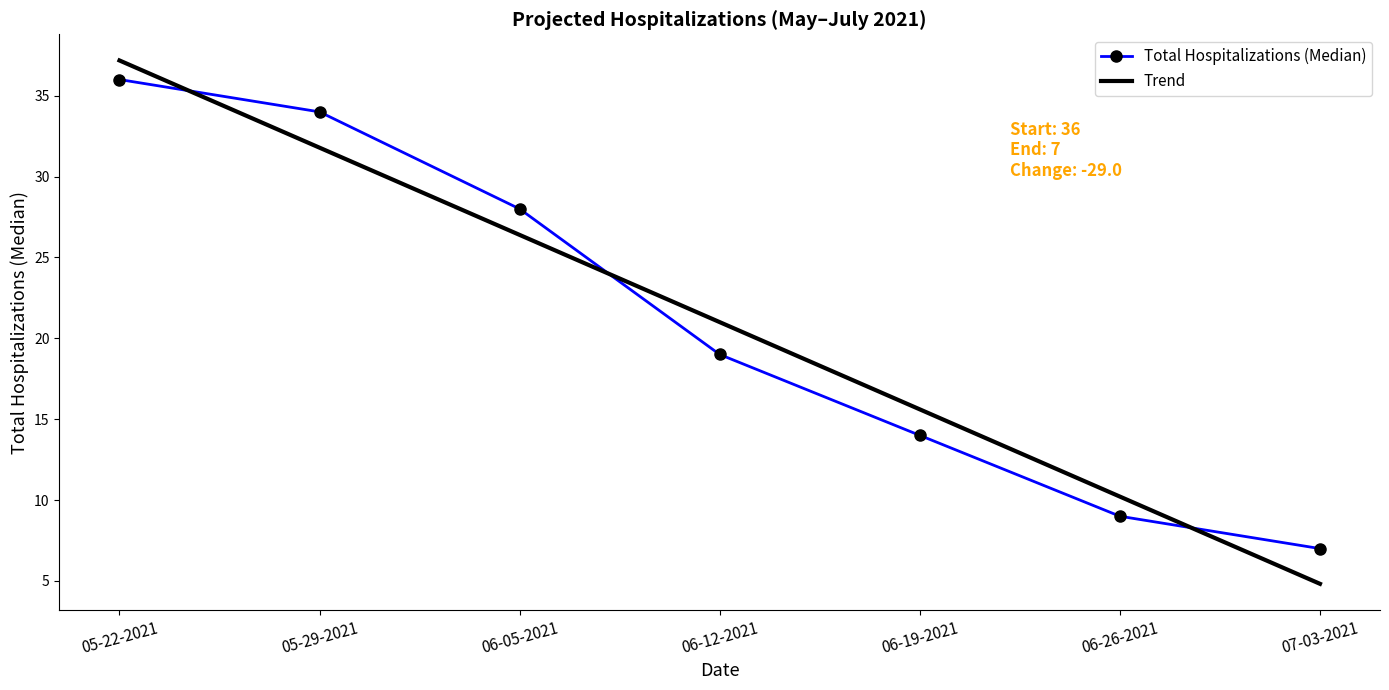

Reading left to right, what are all the values shown in this chart?

Total Hospitalizations (Median): 05-22-2021=36.0	05-29-2021=34.0	06-05-2021=28.0	06-12-2021=19.0	06-19-2021=14.0	06-26-2021=9.0	07-03-2021=7.0
Trend: 05-22-2021=37.2	05-29-2021=31.8	06-05-2021=26.4	06-12-2021=21.0	06-19-2021=15.6	06-26-2021=10.2	07-03-2021=4.8